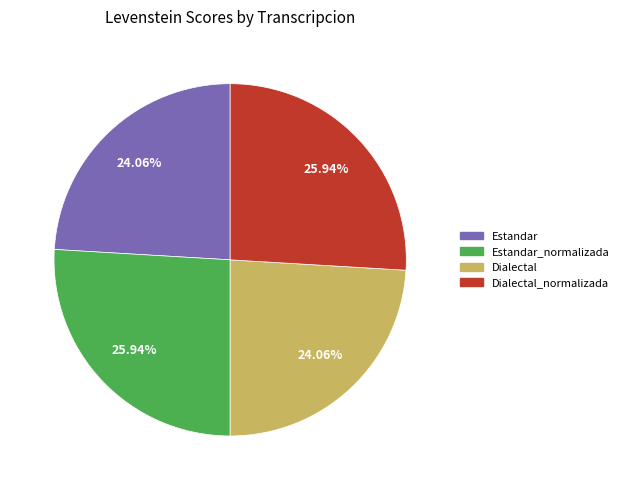

To the nearest percent, what is the combined percentage of Estandar and Dialectal_normalizada?

50%